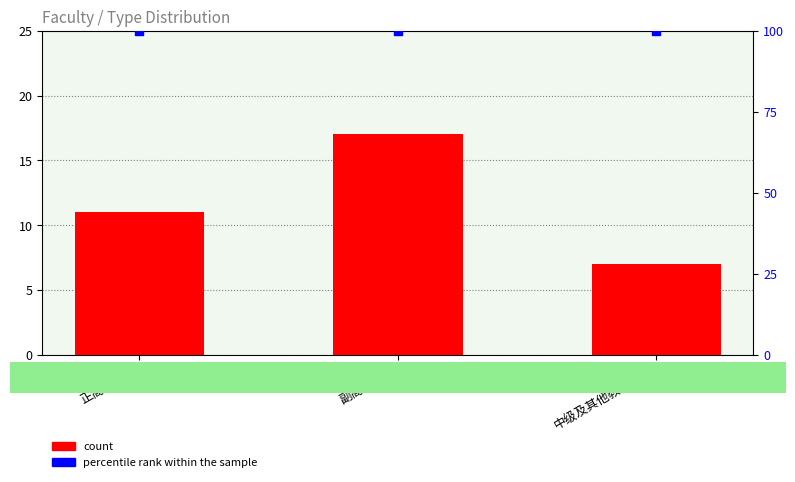

What is the total value across all series at 正高级职称?

111